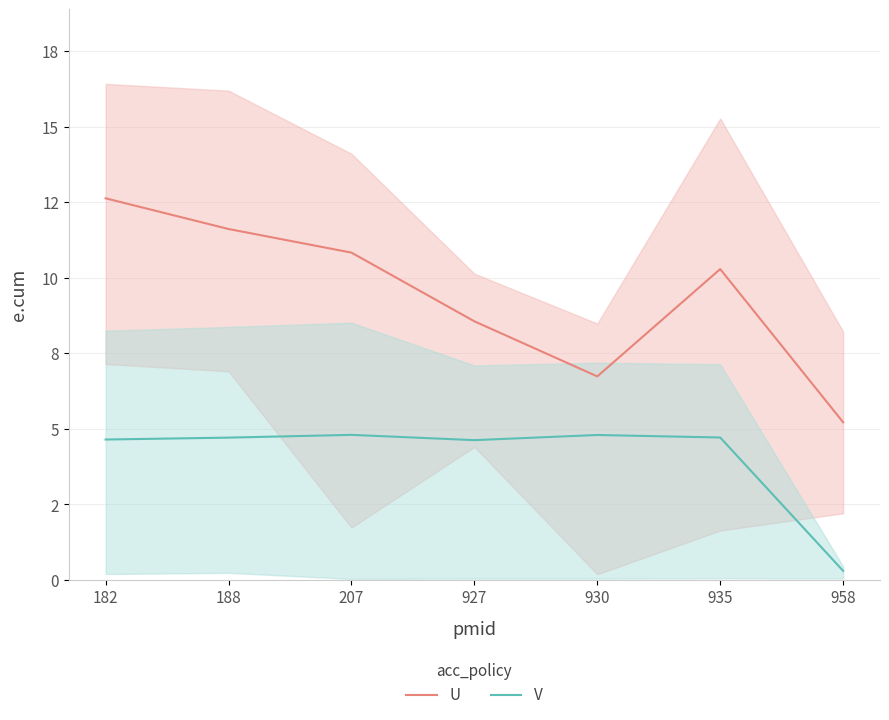

How many values in the V series are below 4?

1